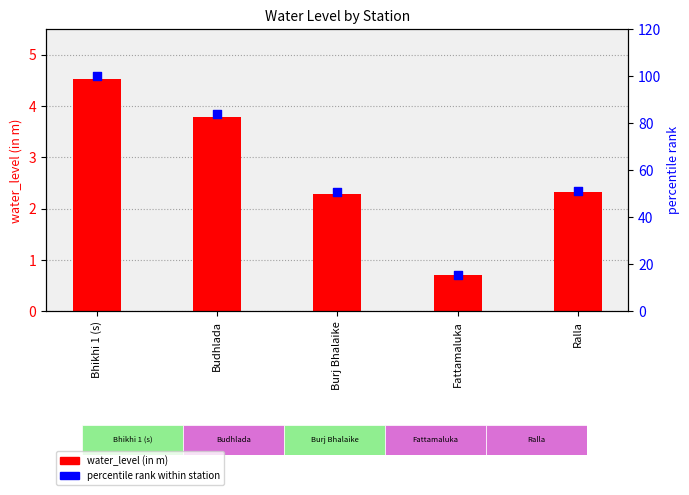

Which series contains the highest Y value?

percentile rank within station